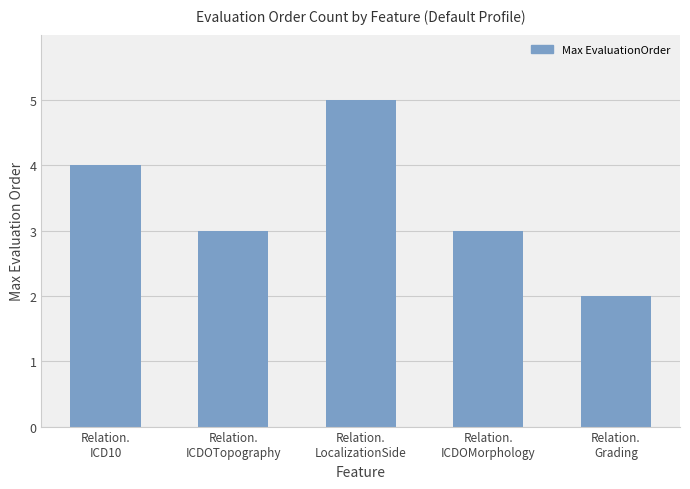

What is the label of the 2nd bar from the right?

Relation.
ICDOMorphology